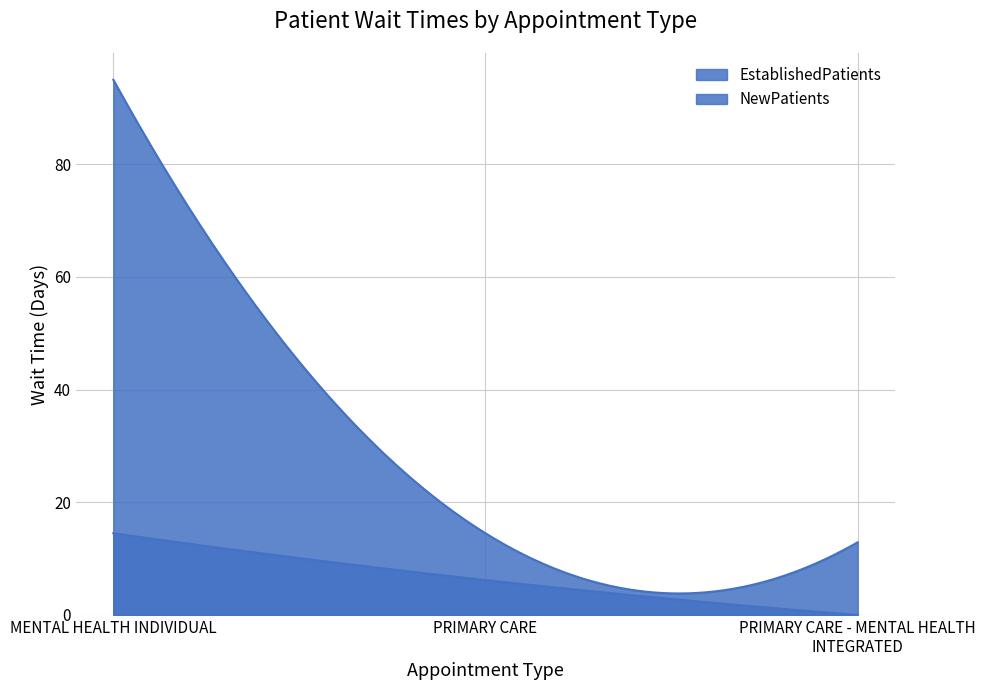

Which category has the lowest value in the NewPatients series?

PRIMARY CARE - MENTAL HEALTH INTEGRATED